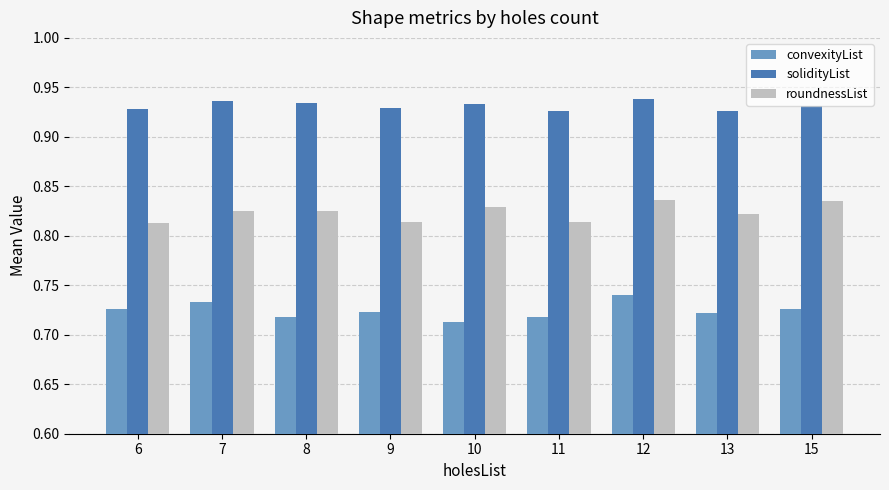

What is the sum of the convexityList values at 10 and 11?

1.4